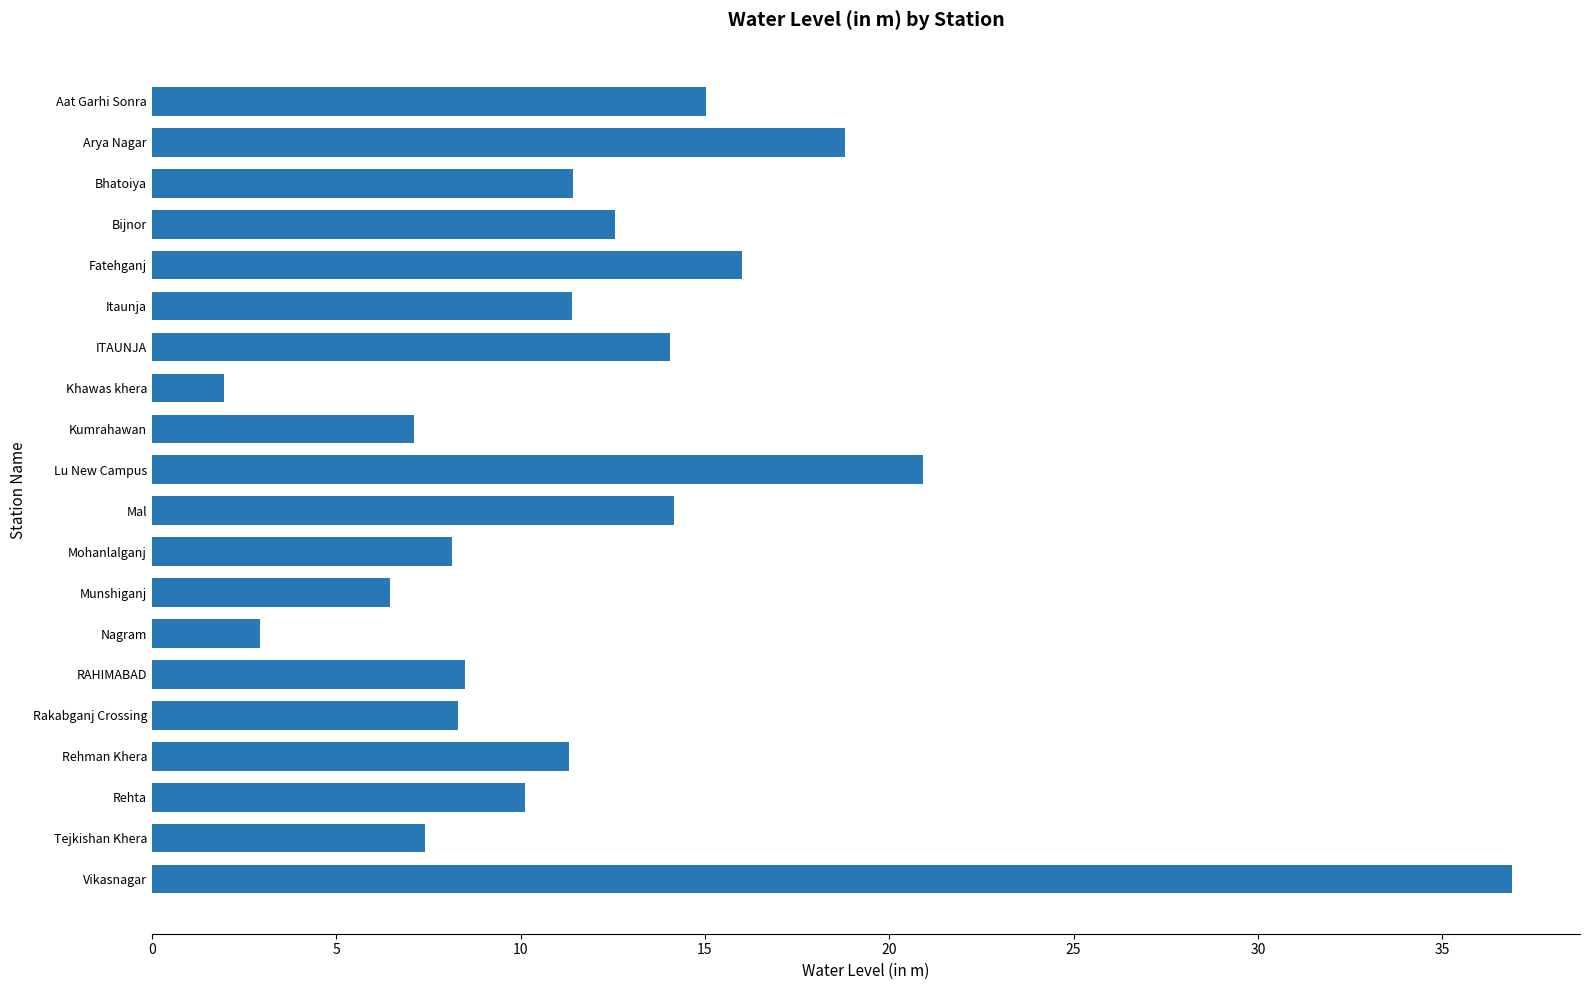

What is the maximum value shown in the chart?

36.9